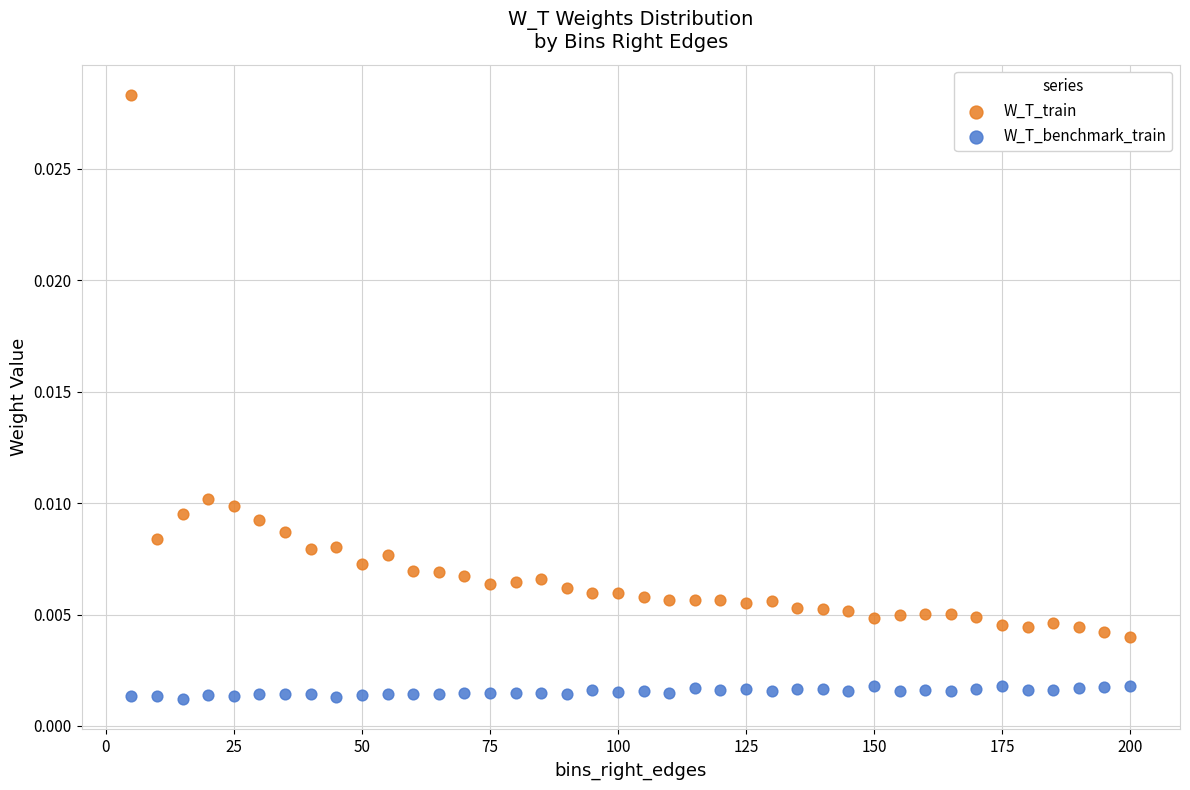

Which series has the widest spread of Y values?

W_T_train